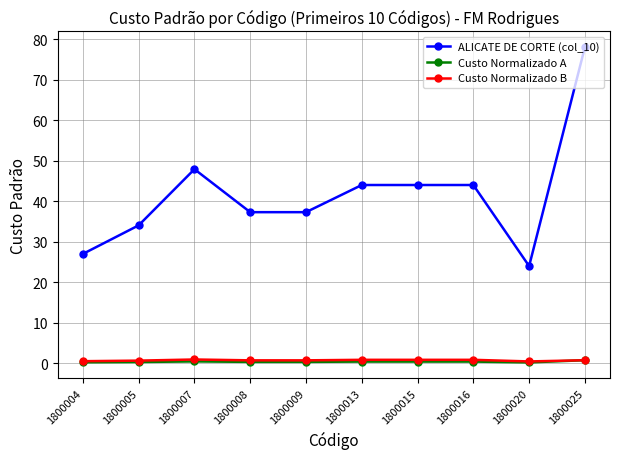

True or false: ALICATE DE CORTE (col_10) has a value of 37.3 at 1800008.

True